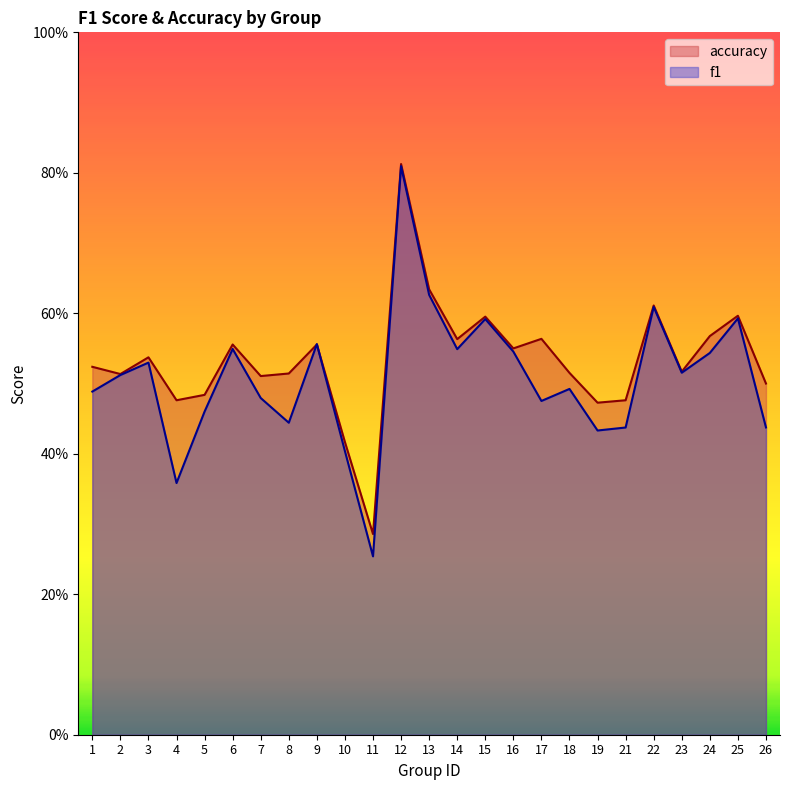

What is the approximate value of accuracy at 9?

0.6